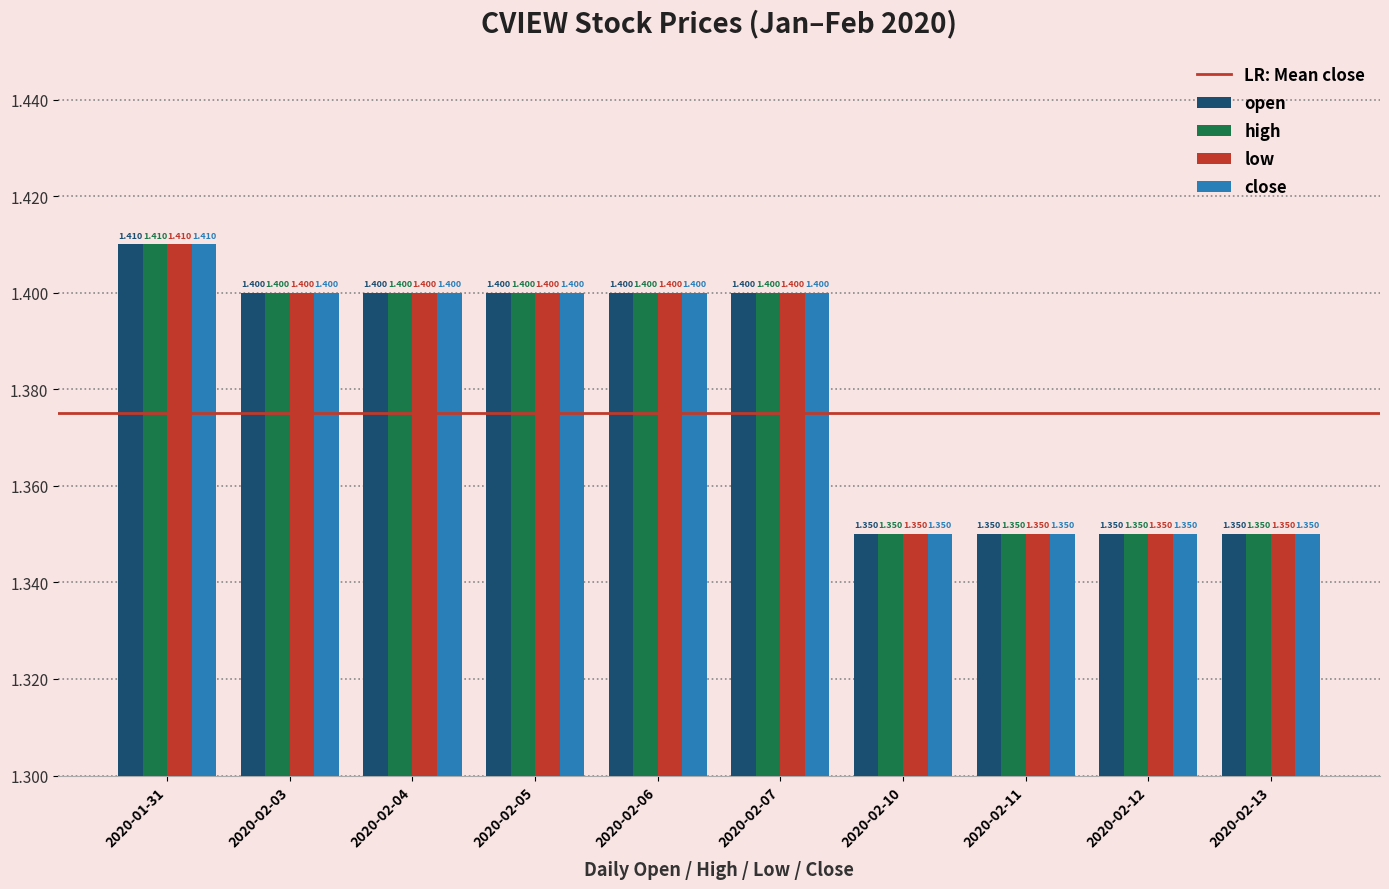

Reading right to left, transcribe all the data shown in this chart.

open: 2020-02-13=1.4	2020-02-12=1.4	2020-02-11=1.4	2020-02-10=1.4	2020-02-07=1.4	2020-02-06=1.4	2020-02-05=1.4	2020-02-04=1.4	2020-02-03=1.4	2020-01-31=1.4
high: 2020-02-13=1.4	2020-02-12=1.4	2020-02-11=1.4	2020-02-10=1.4	2020-02-07=1.4	2020-02-06=1.4	2020-02-05=1.4	2020-02-04=1.4	2020-02-03=1.4	2020-01-31=1.4
low: 2020-02-13=1.4	2020-02-12=1.4	2020-02-11=1.4	2020-02-10=1.4	2020-02-07=1.4	2020-02-06=1.4	2020-02-05=1.4	2020-02-04=1.4	2020-02-03=1.4	2020-01-31=1.4
close: 2020-02-13=1.4	2020-02-12=1.4	2020-02-11=1.4	2020-02-10=1.4	2020-02-07=1.4	2020-02-06=1.4	2020-02-05=1.4	2020-02-04=1.4	2020-02-03=1.4	2020-01-31=1.4